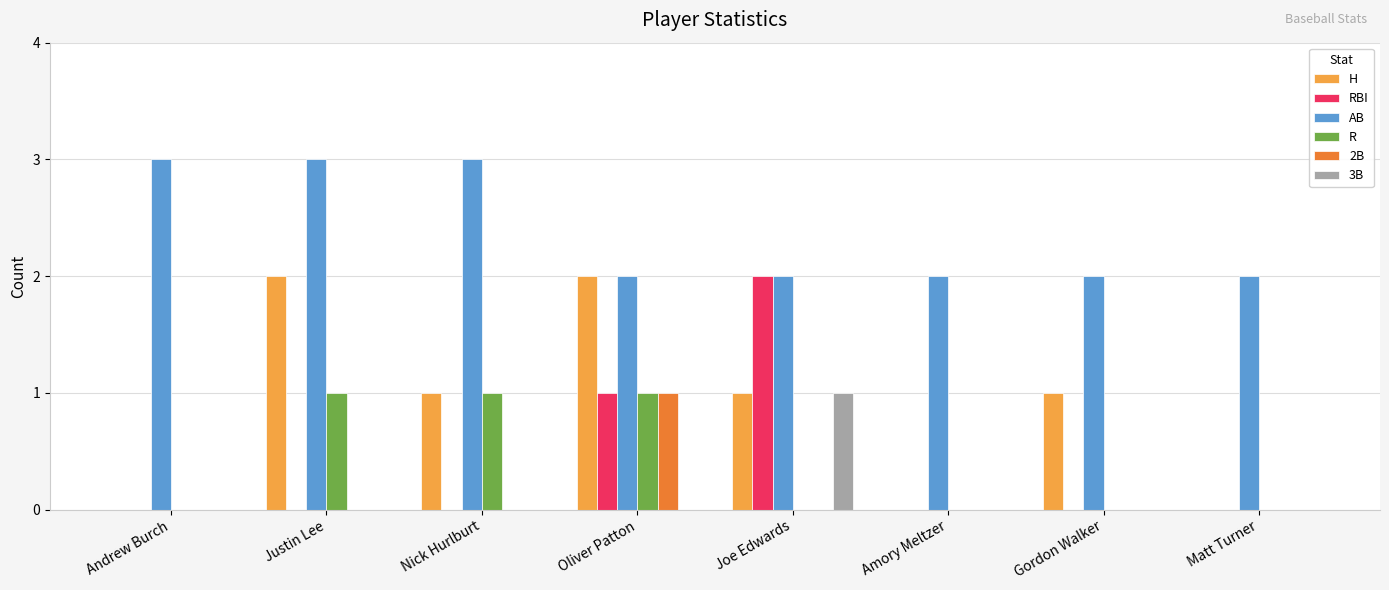

Which series changed the most between Nick Hurlburt and Joe Edwards?

RBI